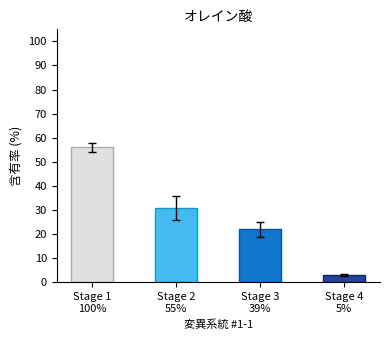

Reading right to left, extract all data points from this chart.

3	22	31	56